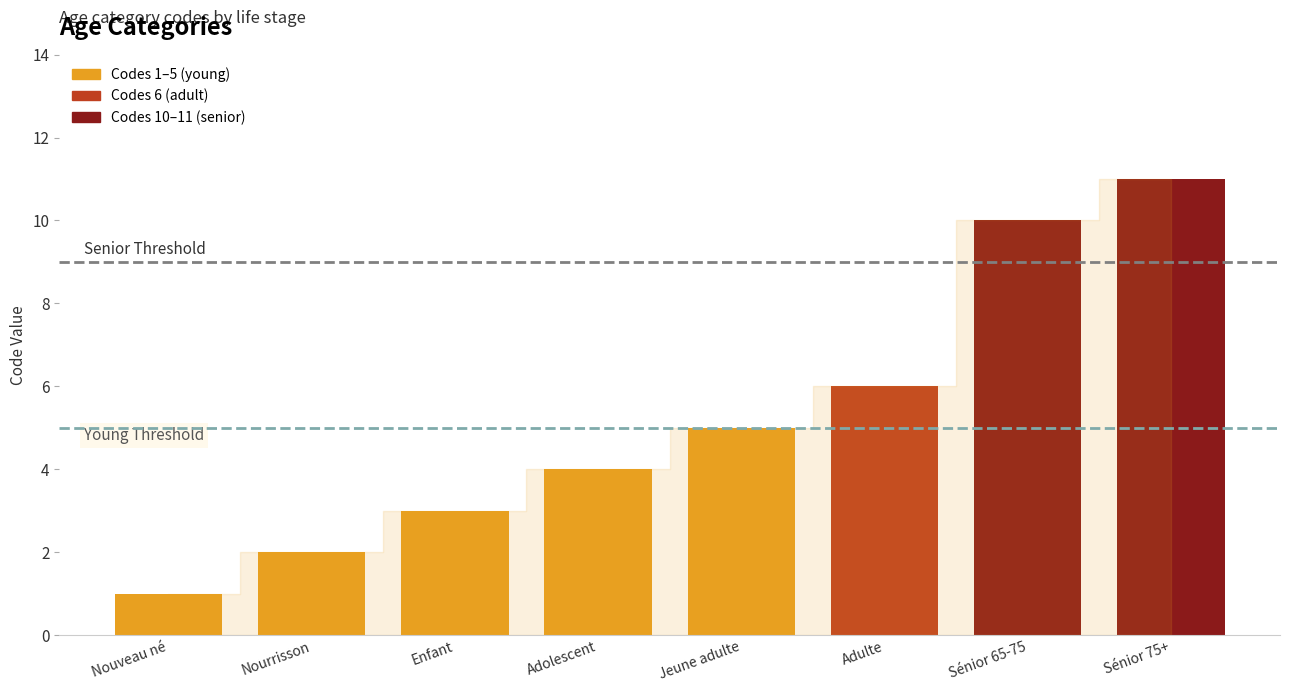

Rank the categories by value from highest to lowest.

Sénior 75+, Sénior 65-75, Adulte, Jeune adulte, Adolescent, Enfant, Nourrisson, Nouveau né